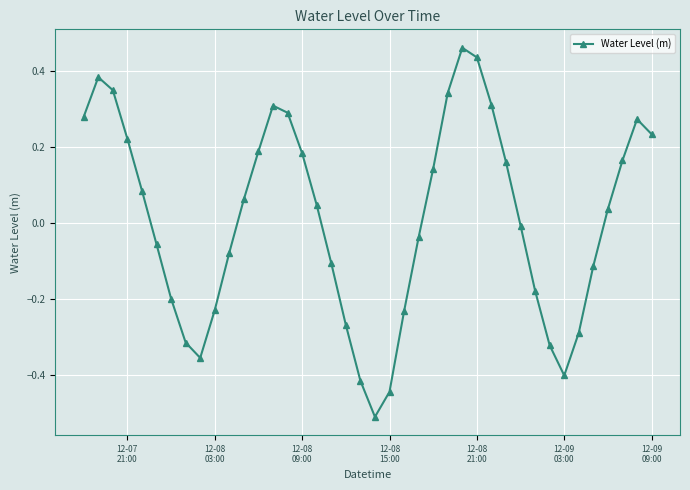

What is the smallest value displayed?

-0.5